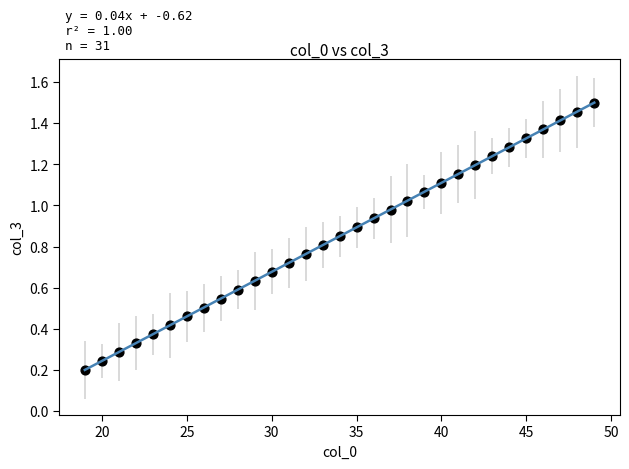

What is the range of X values (max minus min)?

30.0